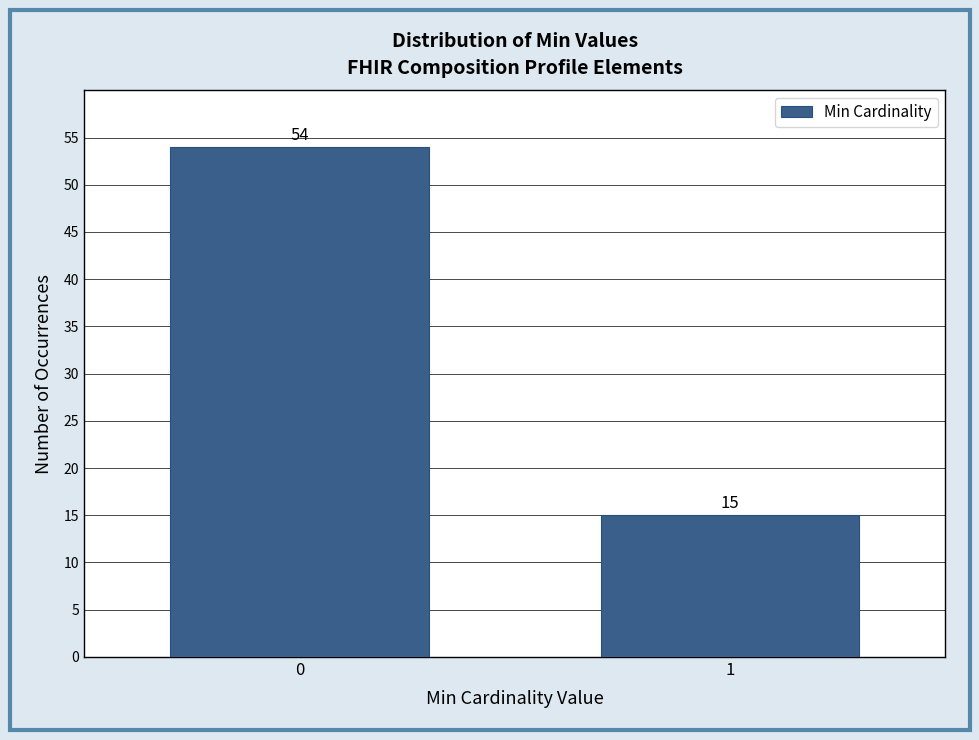

Reading left to right, list all the values displayed in this chart.

0=54	1=15